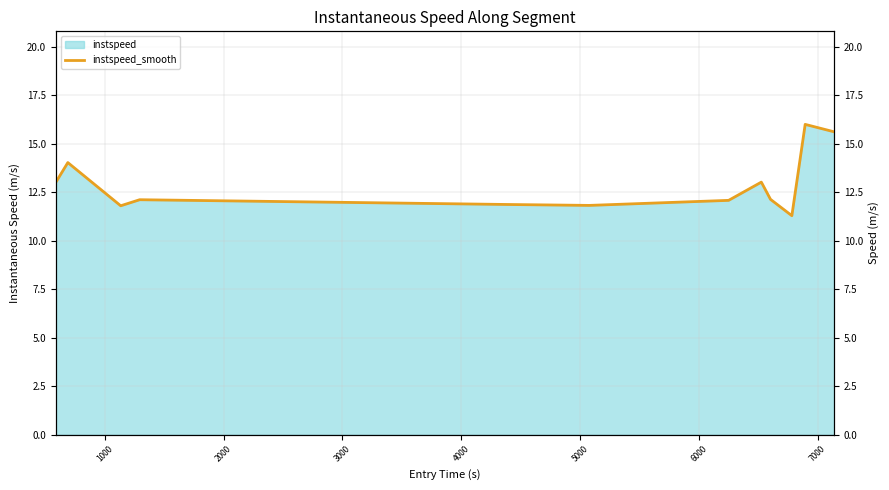

What is the difference between the maximum and minimum values?

4.7